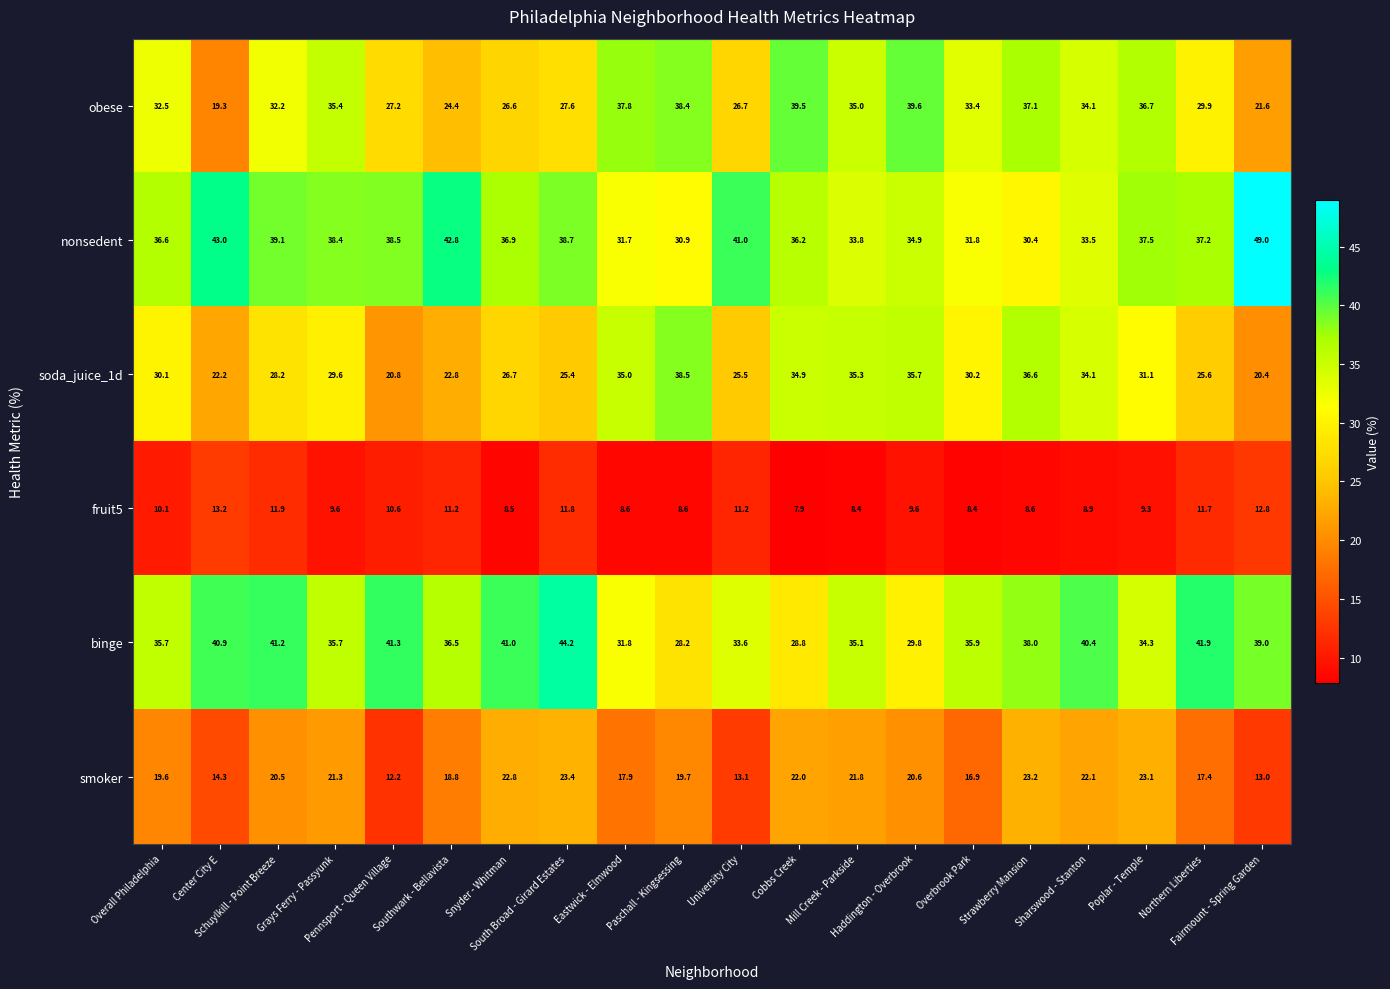

What is the minimum value shown in the chart?

7.9